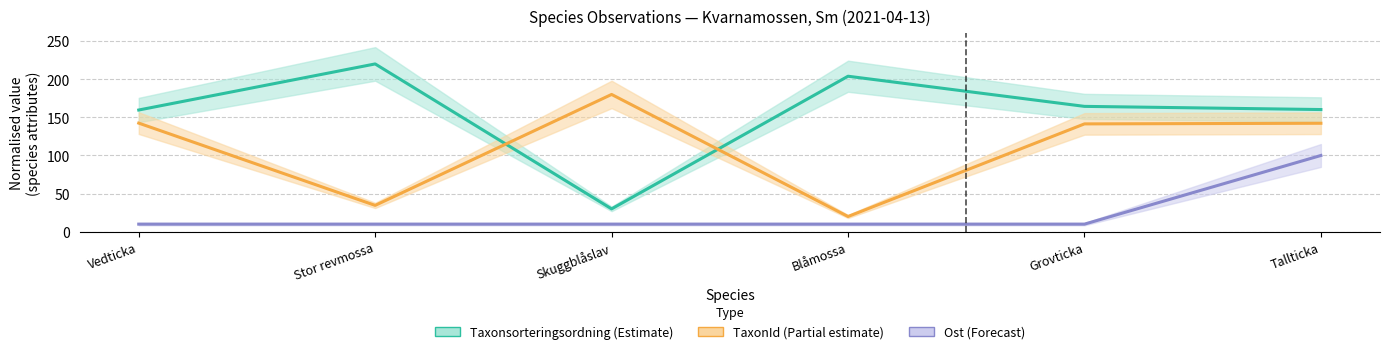

Does the chart display data point markers on the line(s)?

No